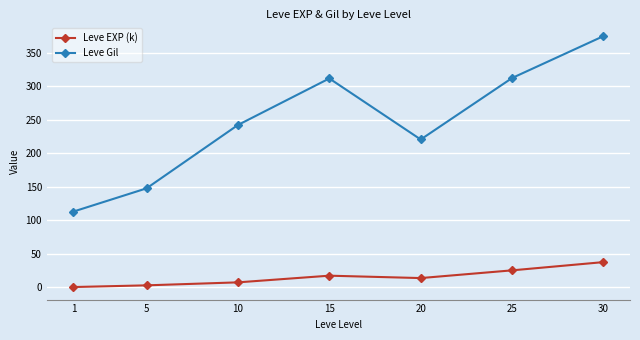

What are all the series names shown in the legend?

Leve EXP (k), Leve Gil